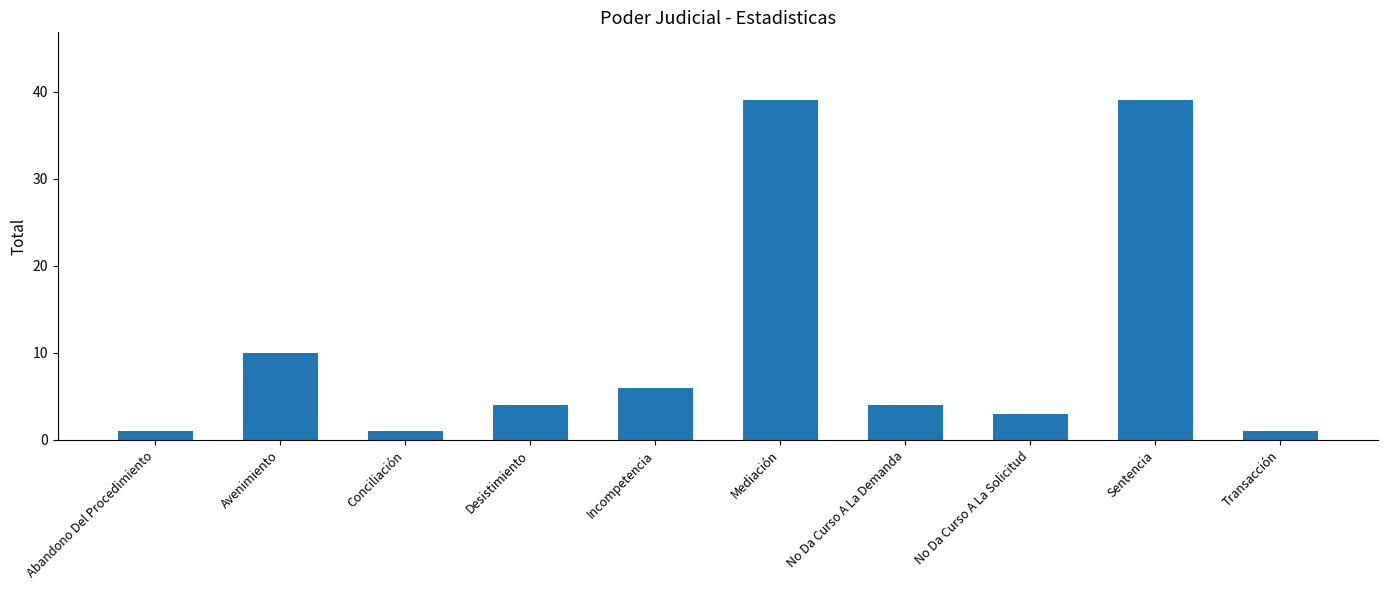

What is the maximum value shown in the chart?

39